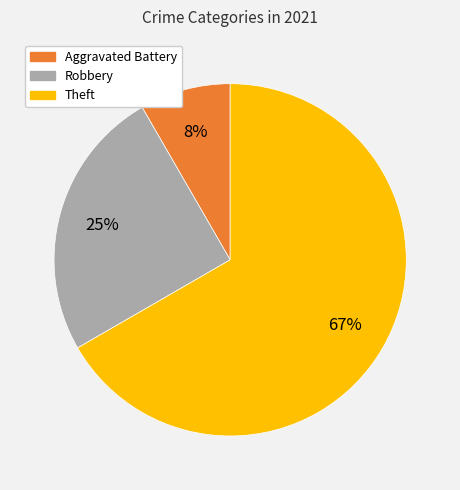

To the nearest percent, what is the average slice percentage?

33%